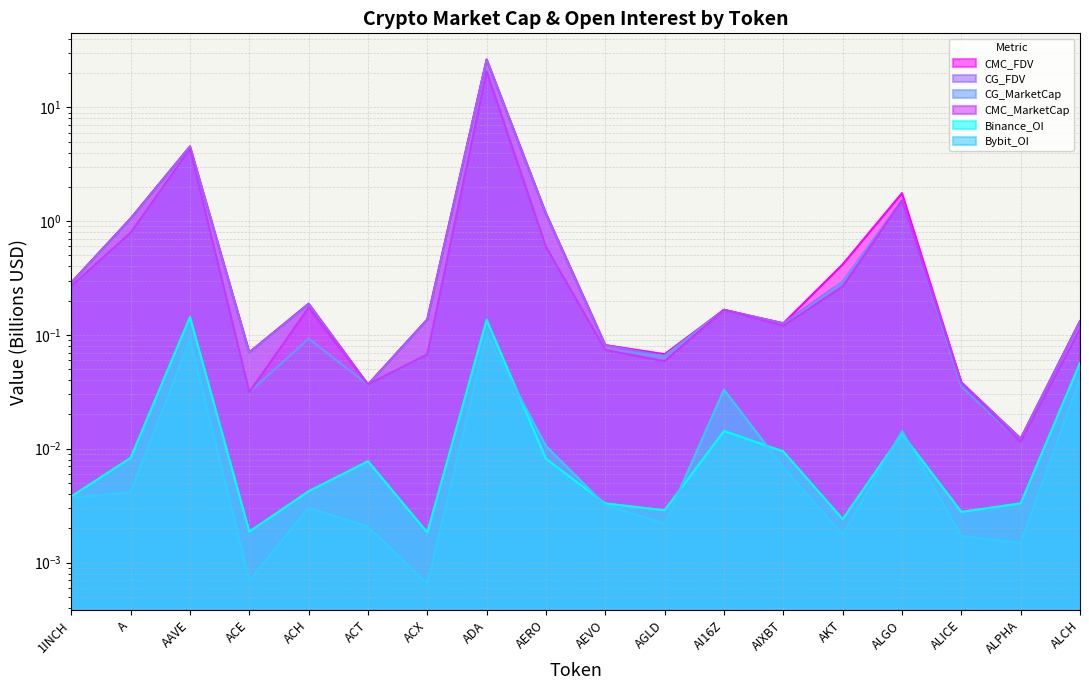

List the labels in order of CMC_FDV value, smallest first.

ALPHA, ACT, ALICE, AGLD, ACE, AEVO, AIXBT, ALCH, ACX, AI16Z, ACH, 1INCH, AKT, A, AERO, ALGO, AAVE, ADA